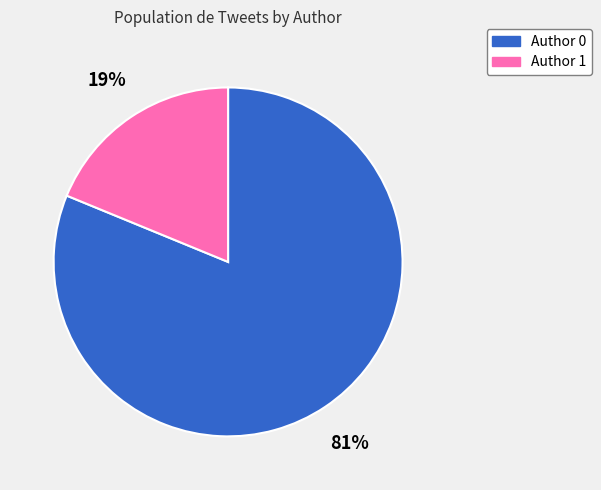

What percentage is the Author 1 slice, to the nearest percent?

19%